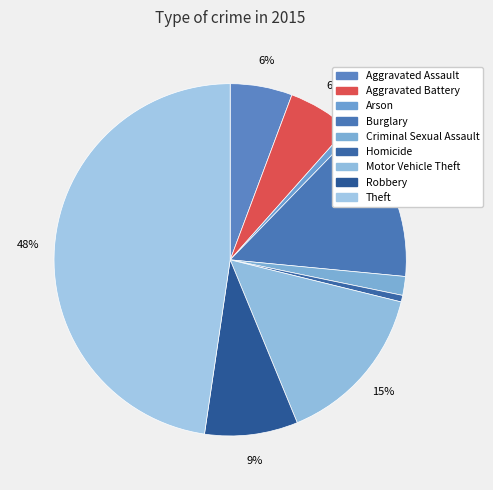

Which category has the smallest portion of the pie?

Homicide